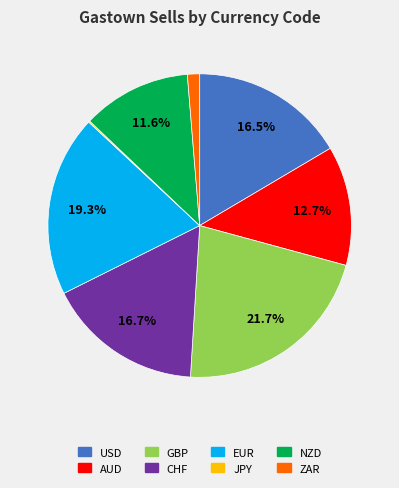

The NZD slice represents 12% of the pie. True or false?

True